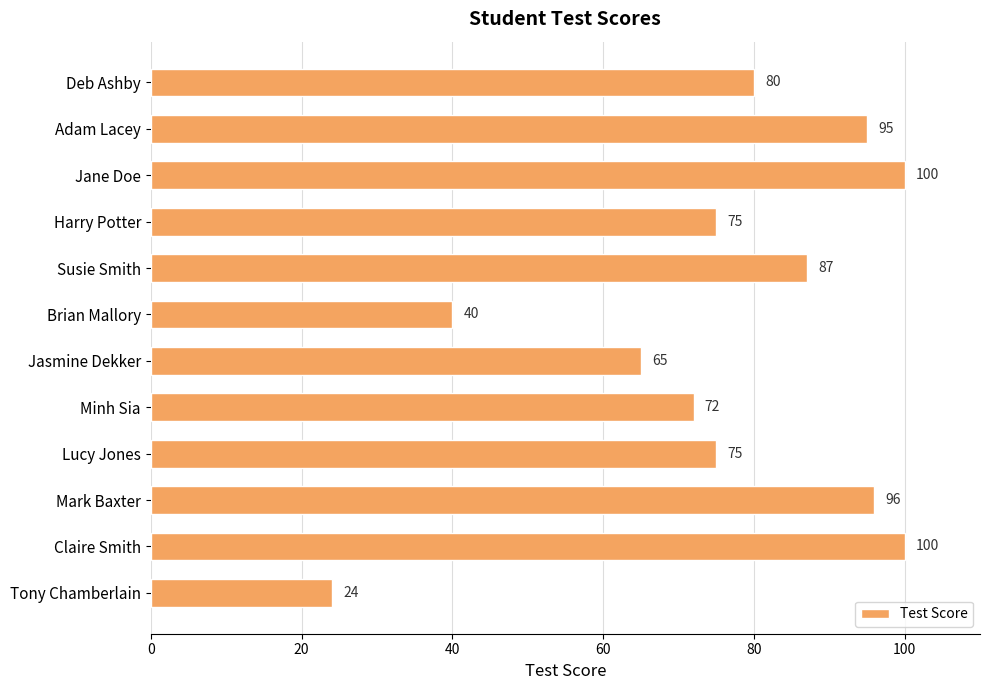

At which label is the value closest to 62?

Jasmine Dekker